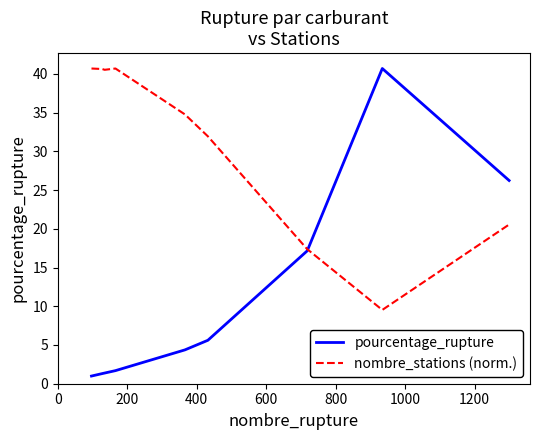

What is the lowest value of the pourcentage_rupture series?

1.0